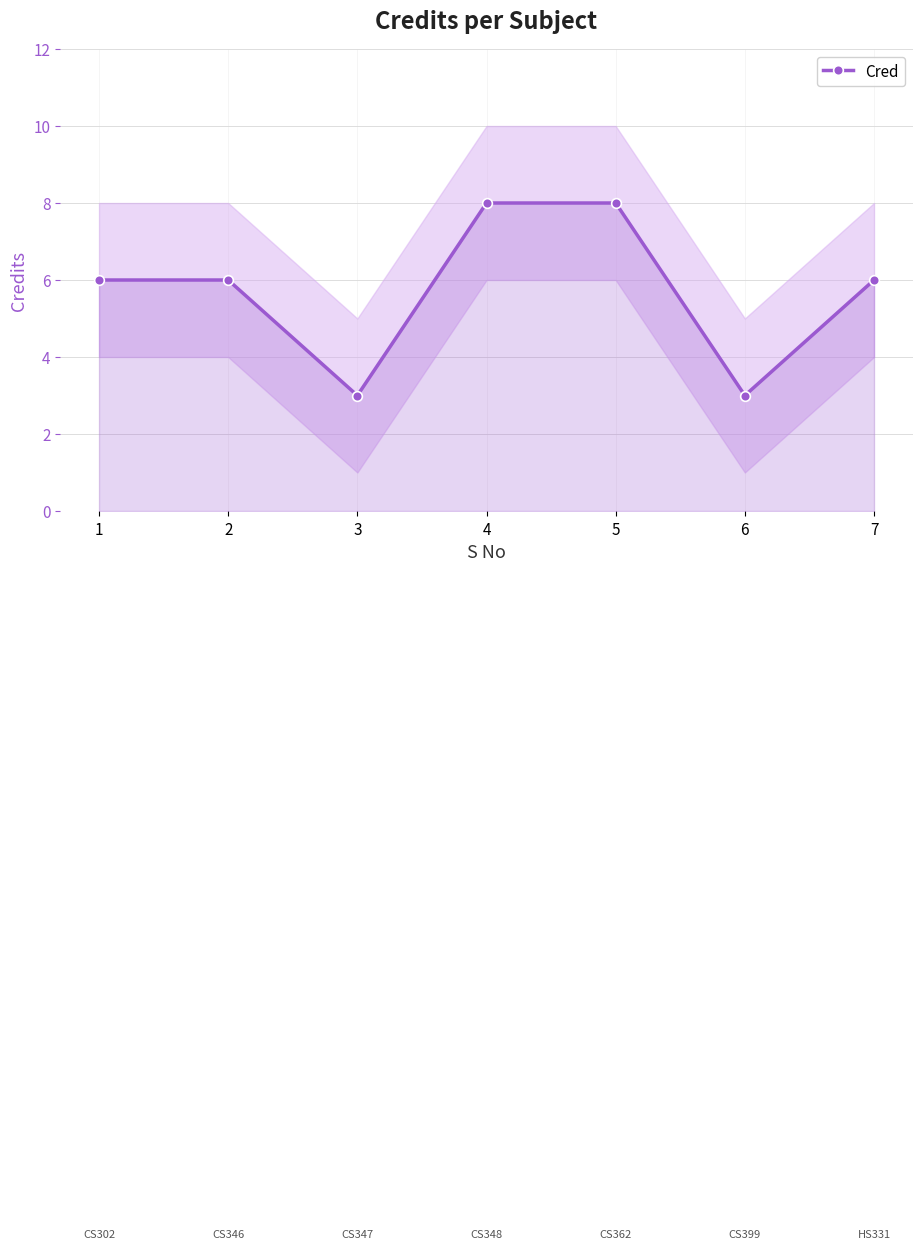

What is the difference between the values at 4 and 1?

2